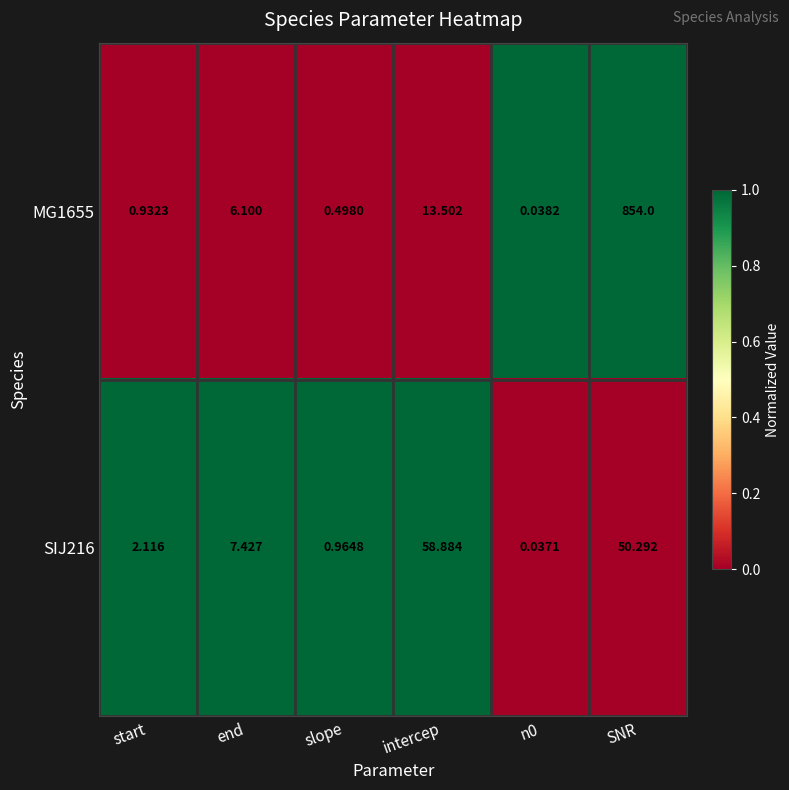

Which category has the highest value across all series?

SNR